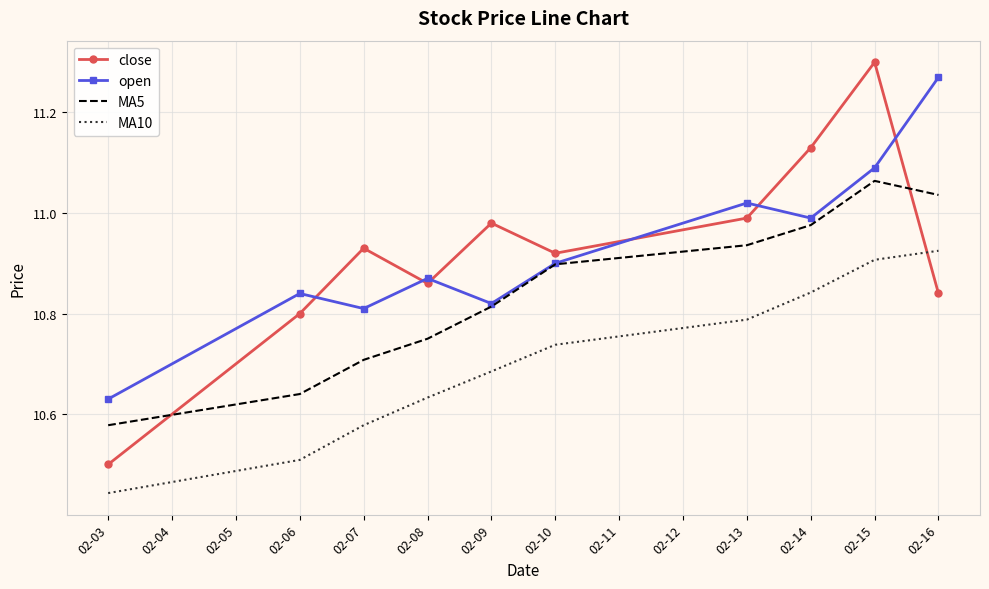

Which category has the lowest value in the close series?

02-03